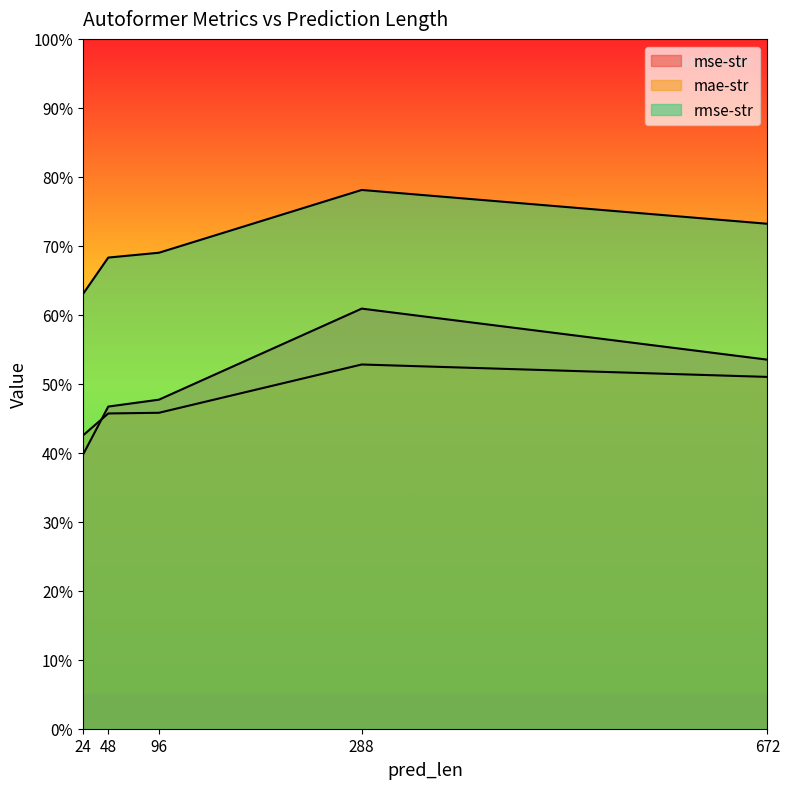

What is the average value of the mae-str series?

0.5